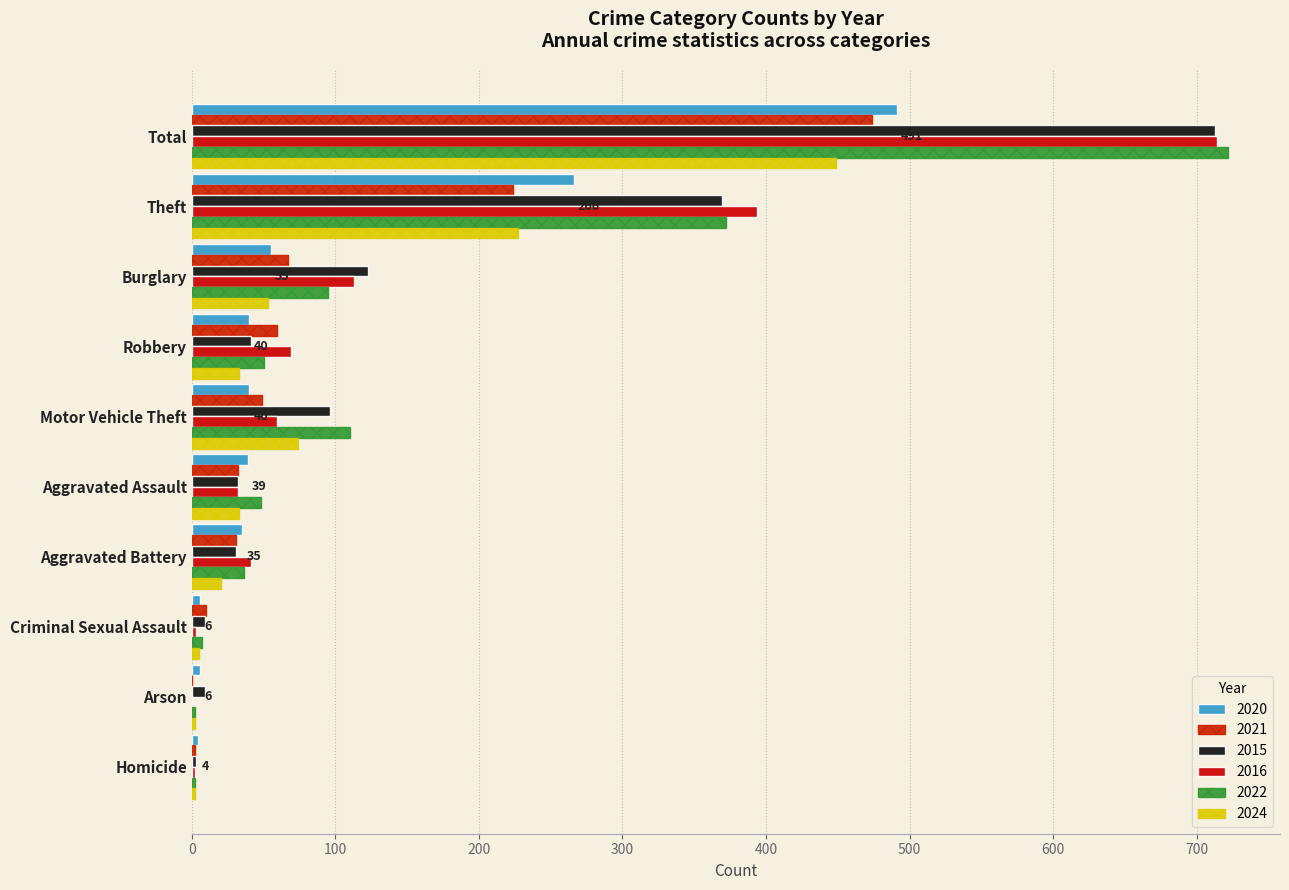

Reading left to right, list all the values displayed in this chart.

2020: 39	35	6	55	6	4	40	40	266	491
2021: 32	31	0	67	10	2	49	59	224	474
2015: 32	31	9	123	9	3	96	41	369	713
2016: 32	41	1	113	3	2	59	69	394	714
2022: 48	36	2	95	7	2	110	50	372	722
2024: 33	20	2	53	5	2	74	33	227	449